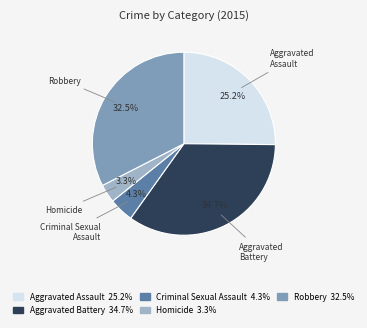

How many slices are in this pie chart?

5